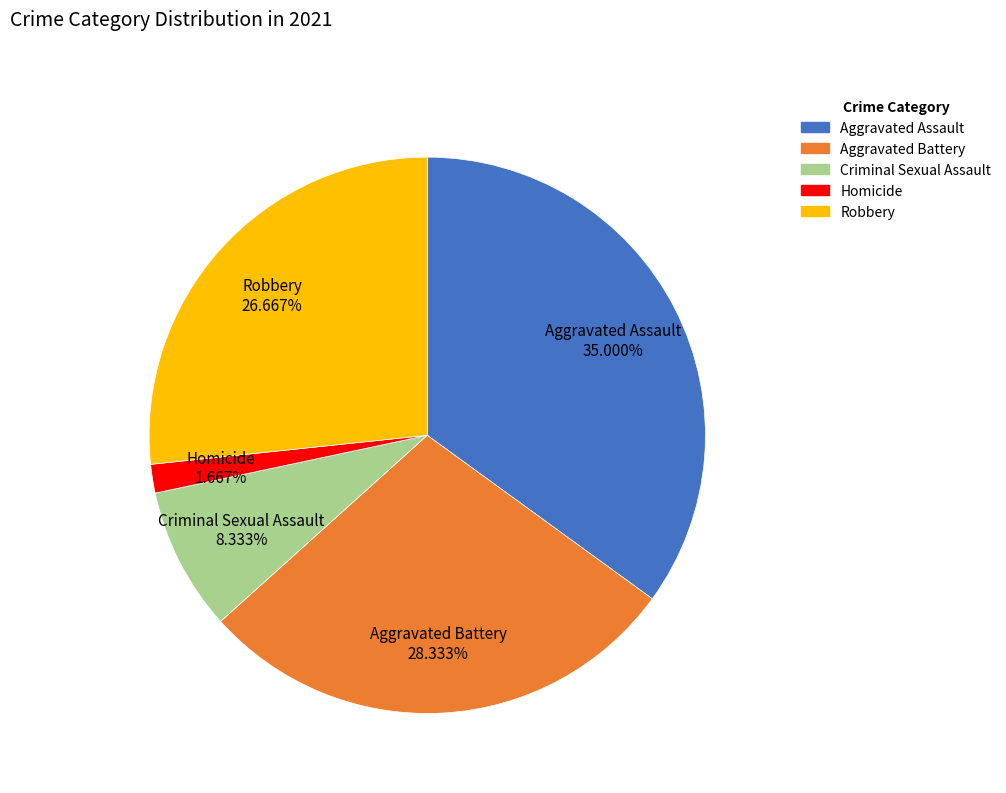

Combined, do Homicide and Criminal Sexual Assault account for over 50%?

No